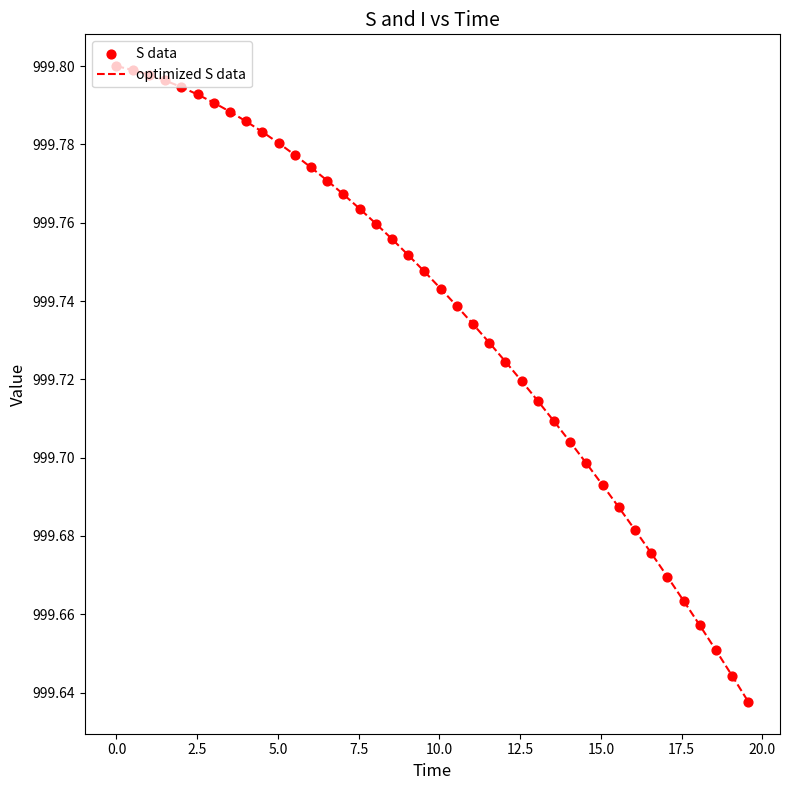

How many lines are shown in the chart?

1